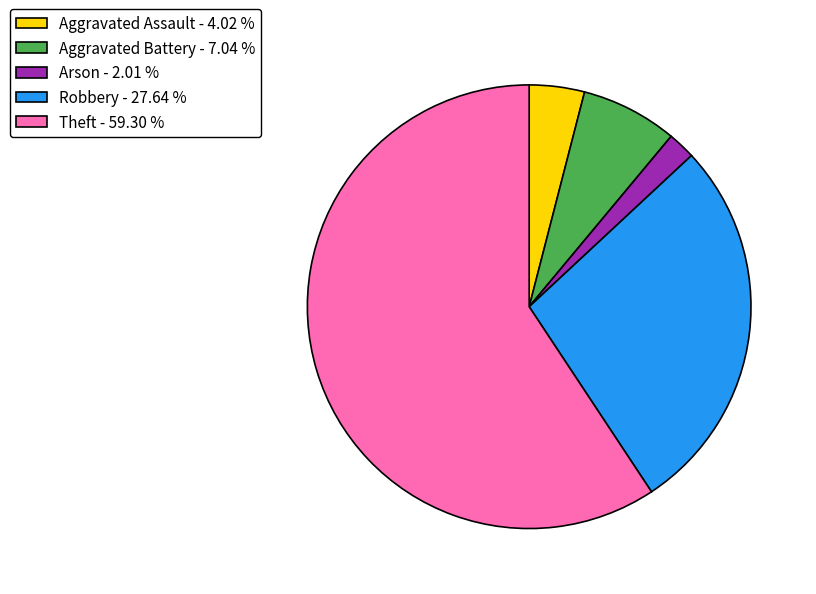

Do Arson - 2.01 % and Aggravated Battery - 7.04 % together represent more than half of the pie?

No